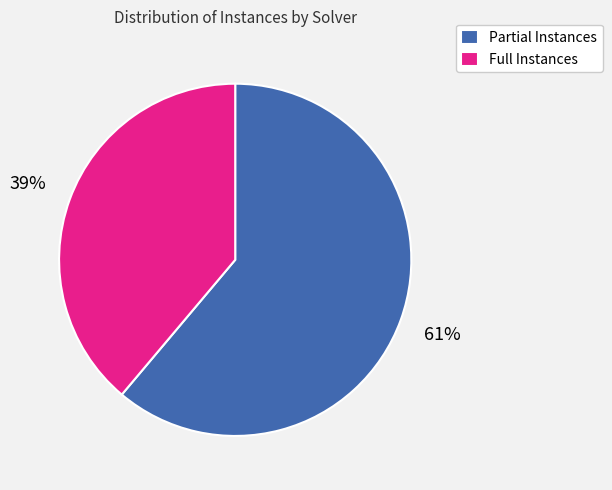

Which slice is the smallest?

Full Instances